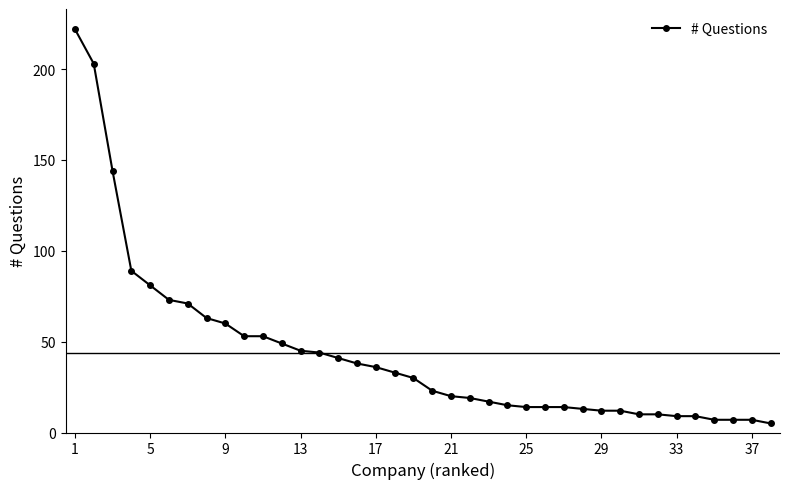

Reading left to right, extract all data points from this chart.

222	203	144	89	81	73	71	63	60	53	53	49	45	44	41	38	36	33	30	23	20	19	17	15	14	14	14	13	12	12	10	10	9	9	7	7	7	5